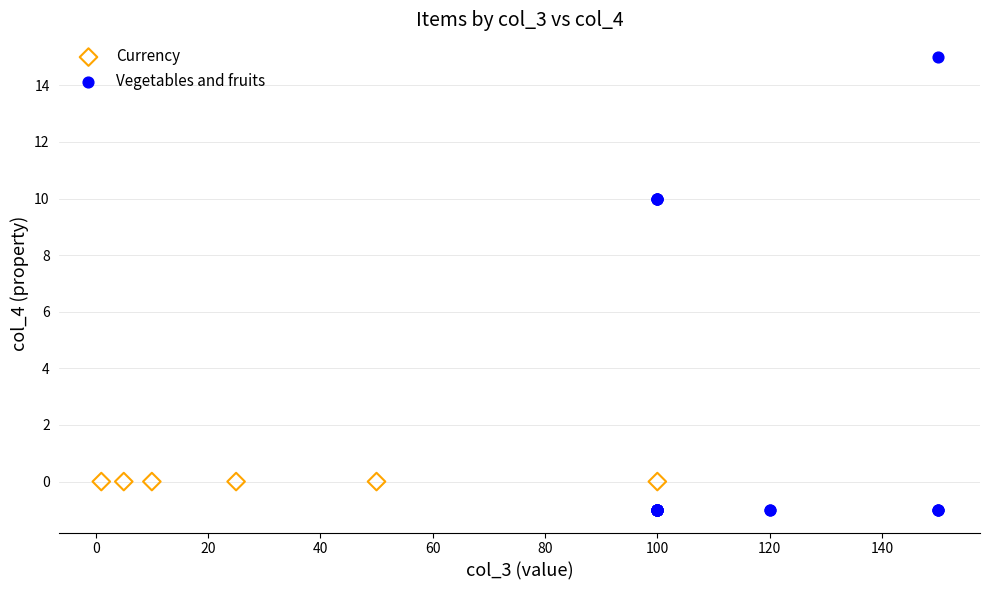

Which series contains the highest Y value?

Vegetables and fruits